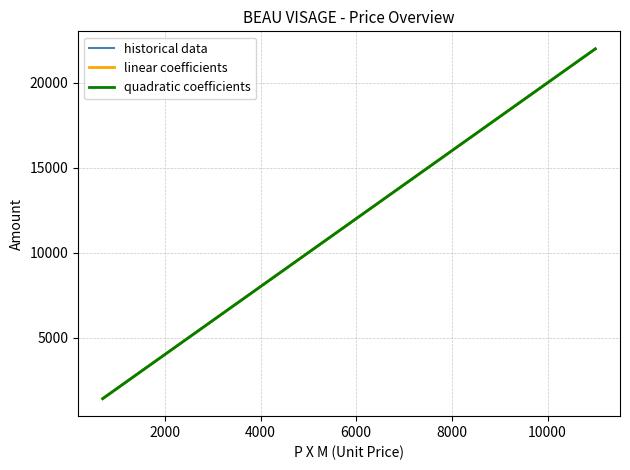

Count the number of categories in the chart.

38